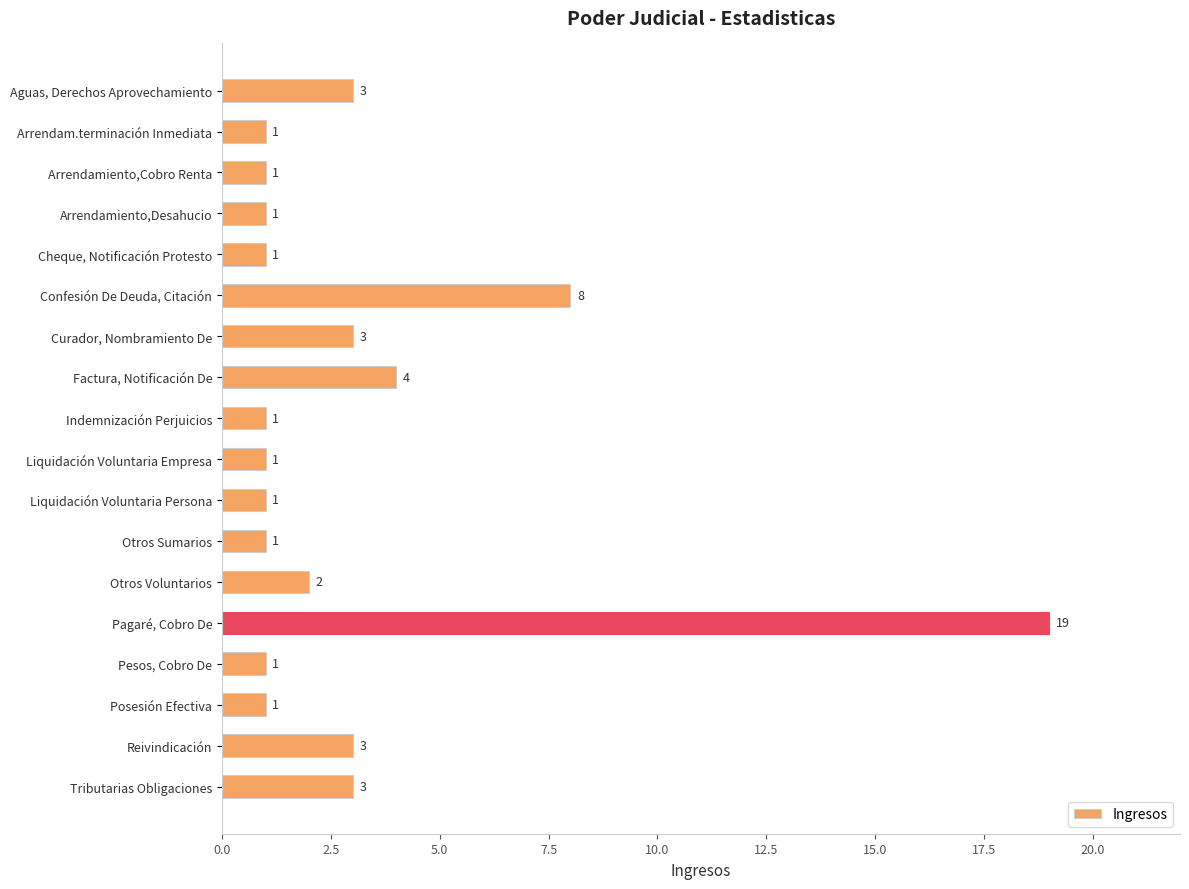

What is the average value?

3